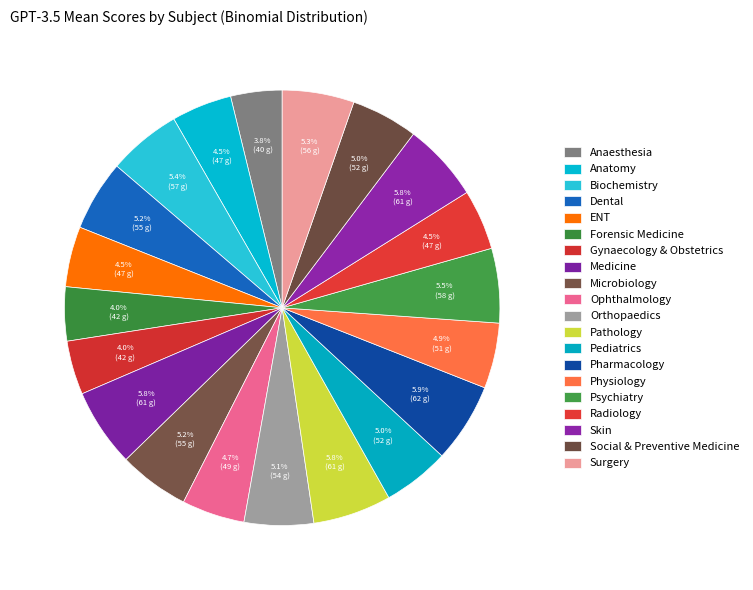

How many segments does this pie chart have?

20